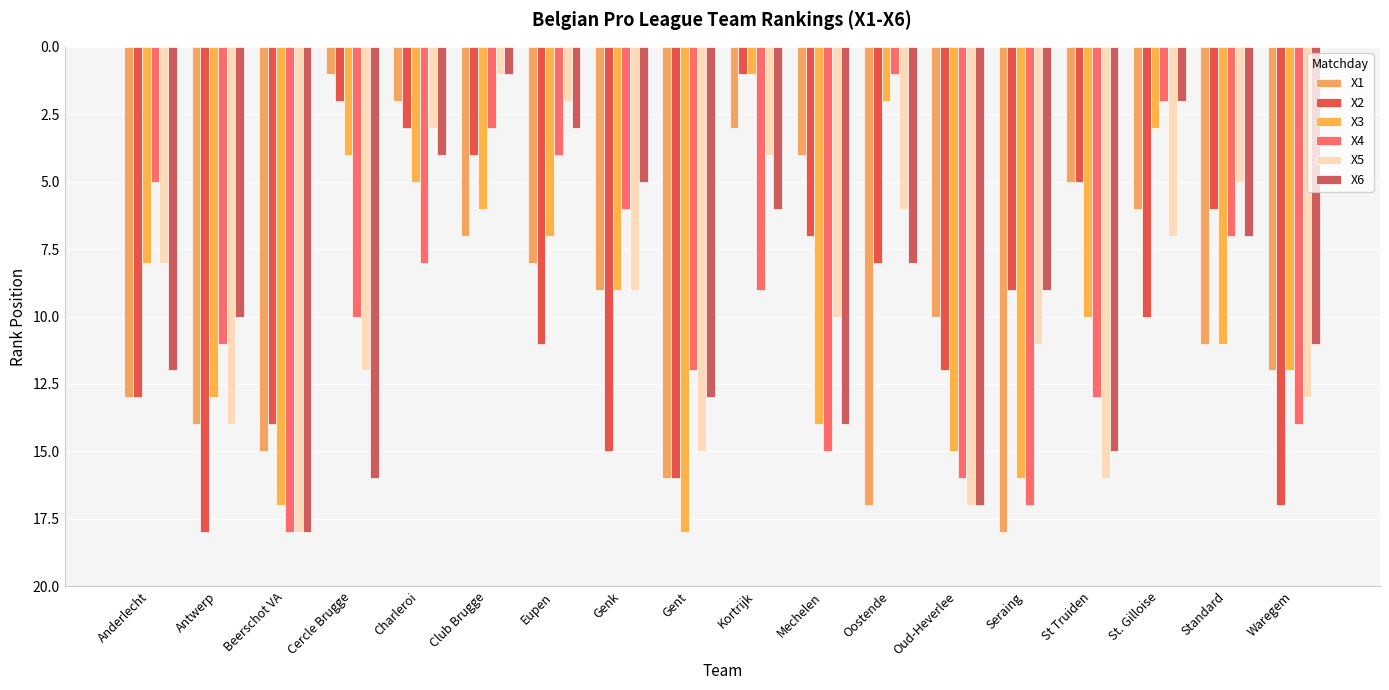

The X5 series shows 1 at Eupen. True or false?

False